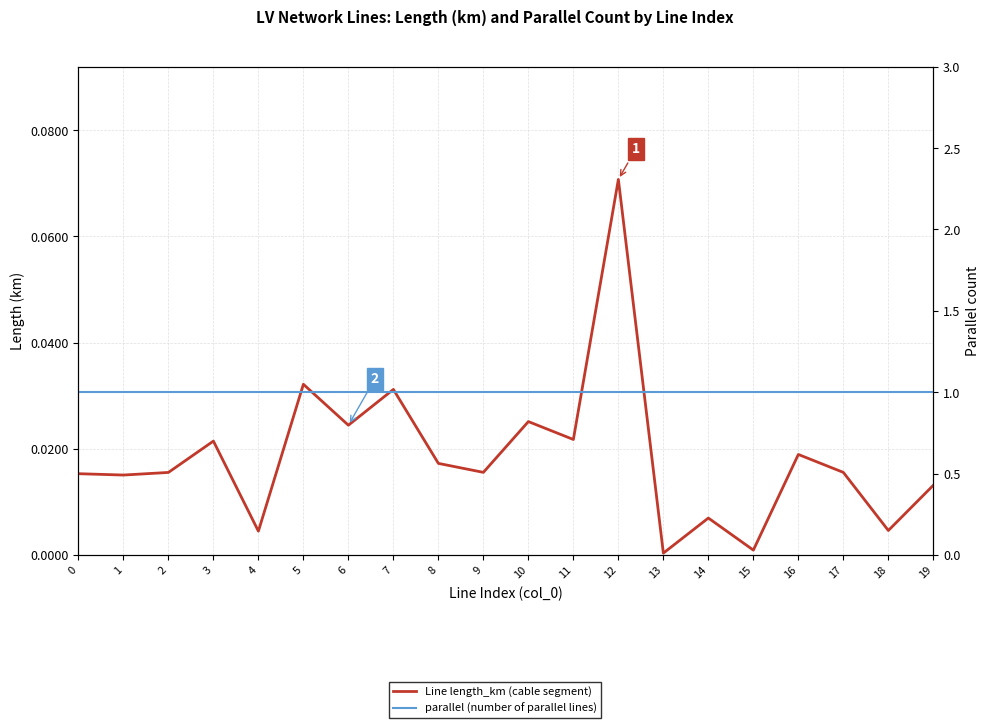

Which category has the lowest value across all series?

13